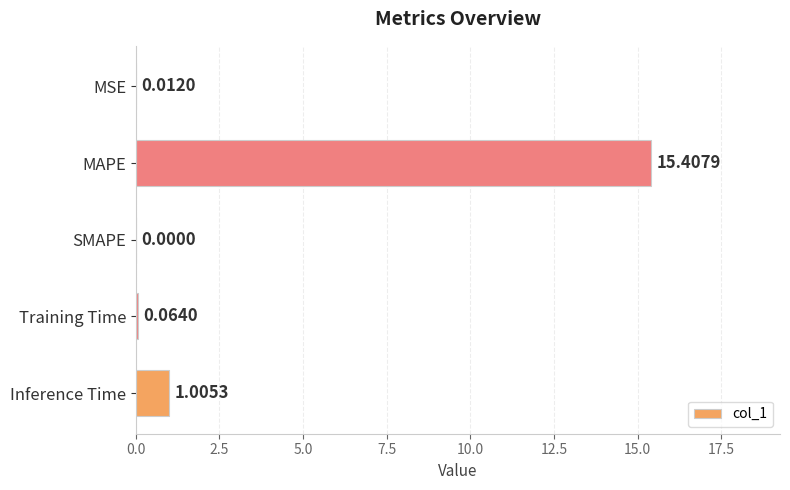

What is the change in value from MAPE to Inference Time?

-14.4